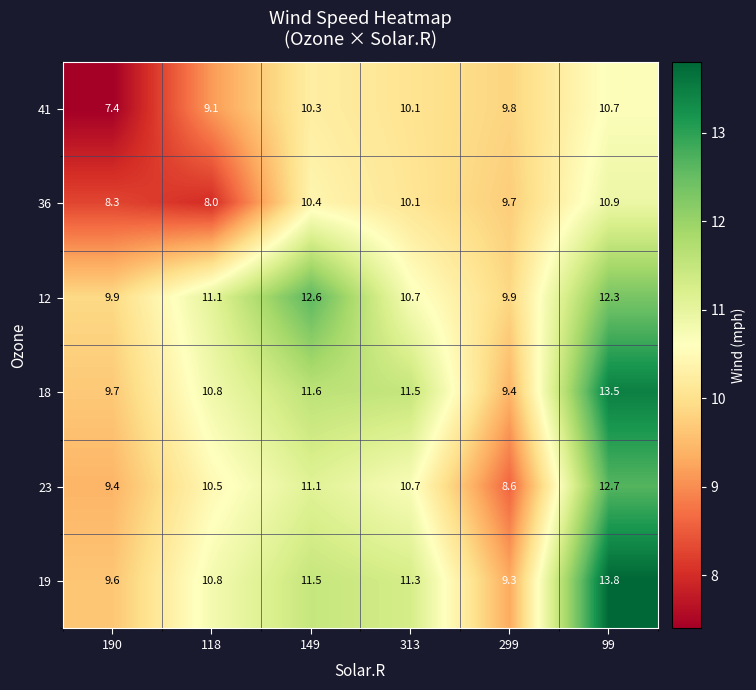

The 23 series shows 9.4 at 190. True or false?

True